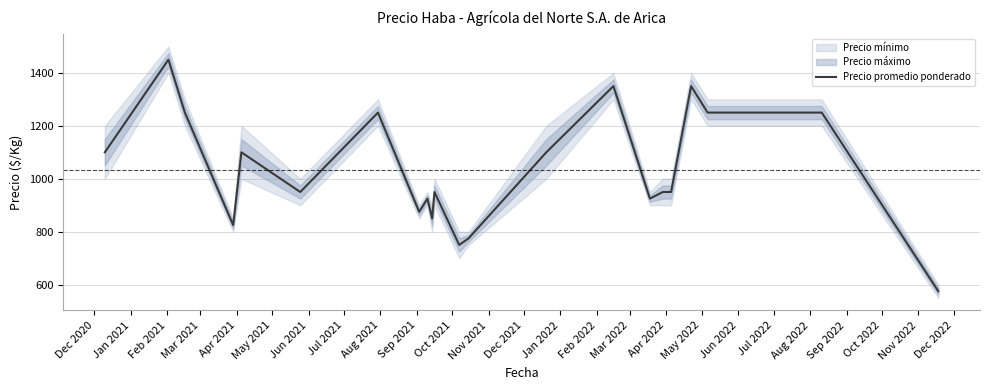

What is the lowest value of the Precio promedio ponderado series?

575